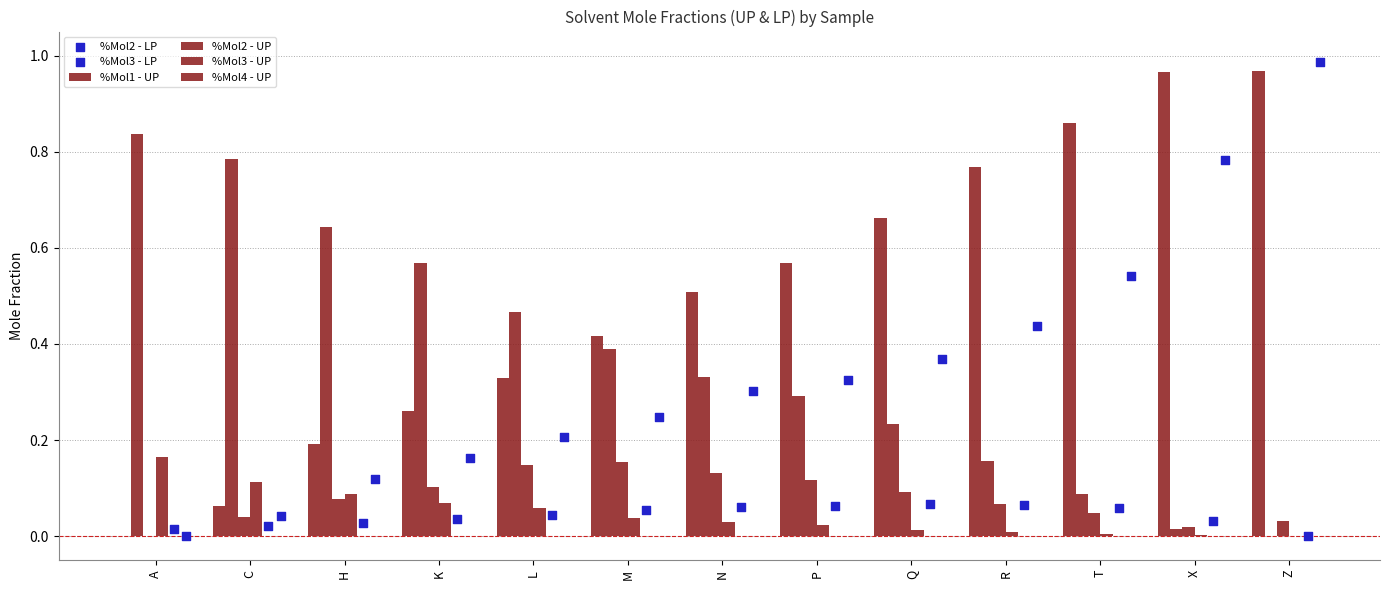

What is the total value across all series at H?

1.1